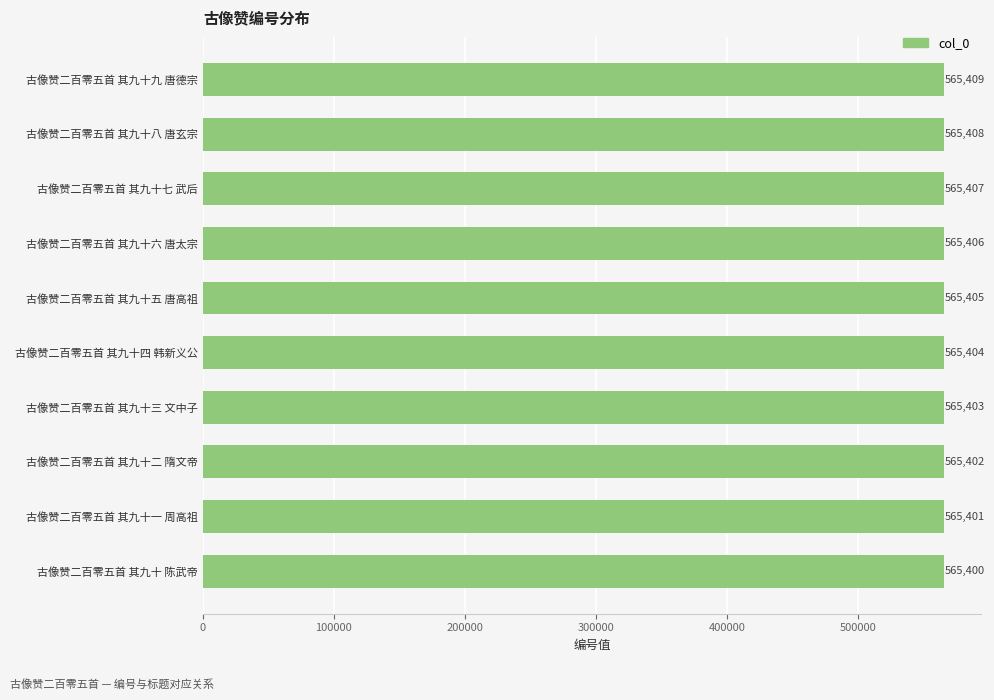

What is the label of the 6th bar from the bottom?

古像赞二百零五首 其九十五 唐高祖